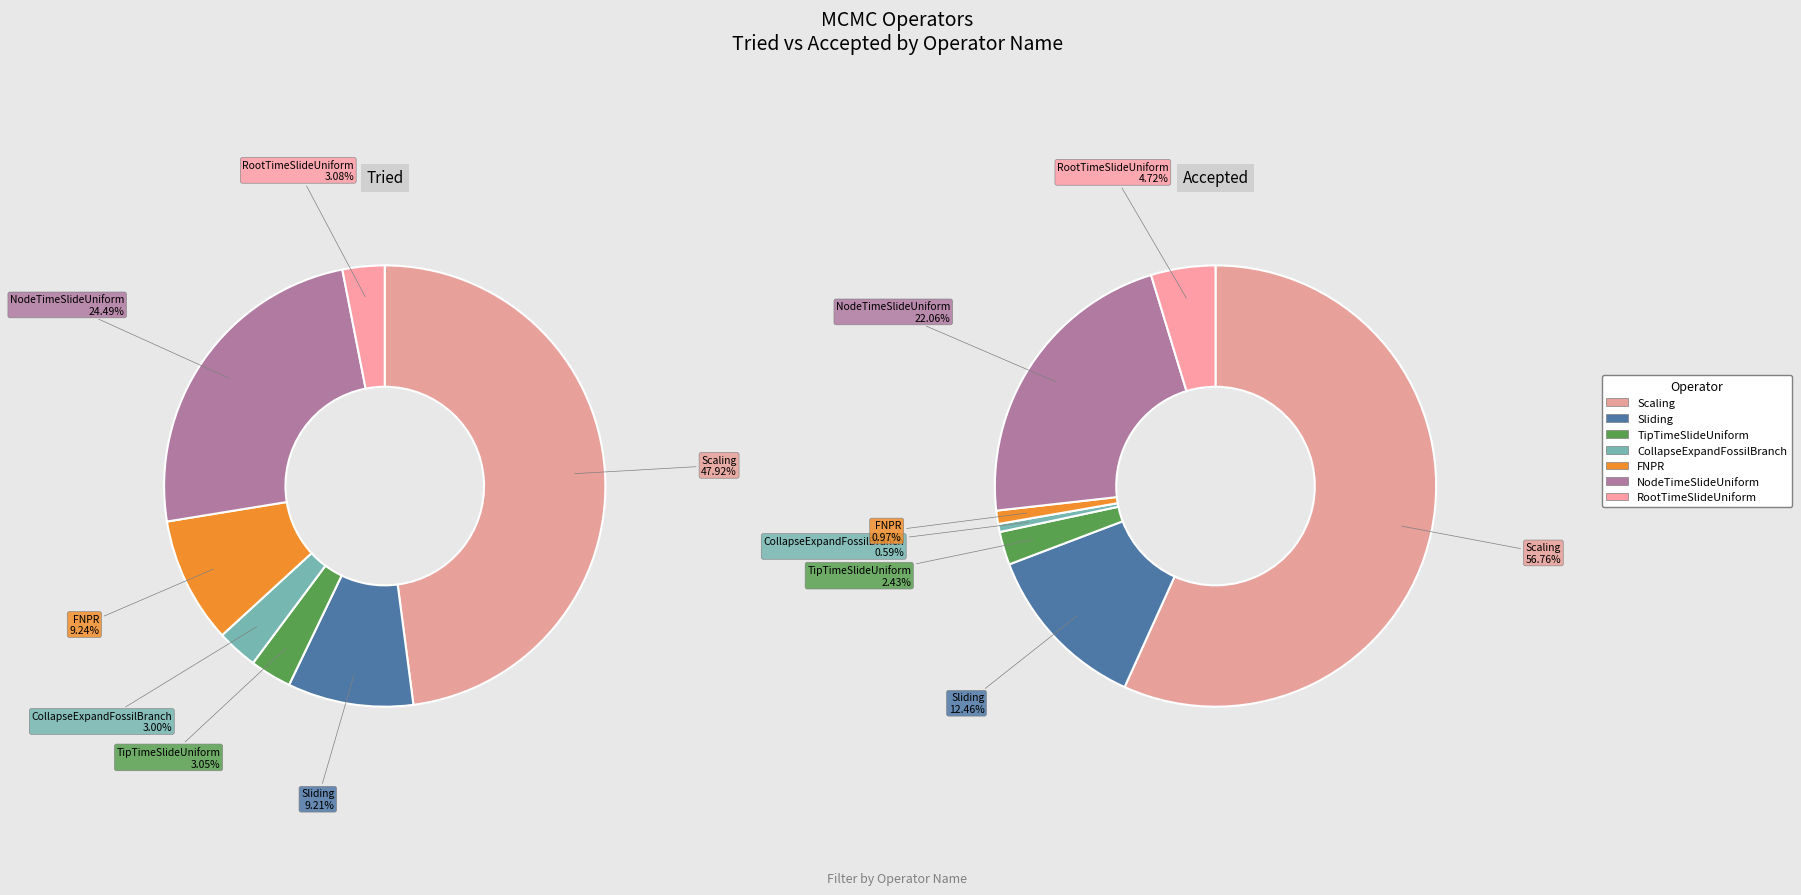

Count the number of slices in the pie.

7